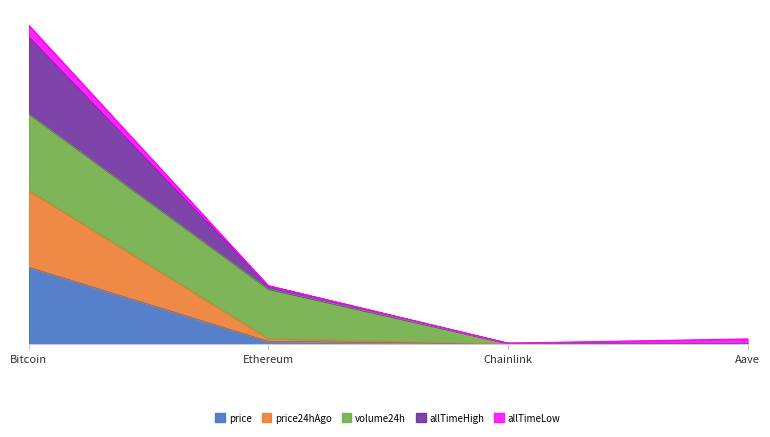

The value of price at Ethereum is 0.0. True or false?

True